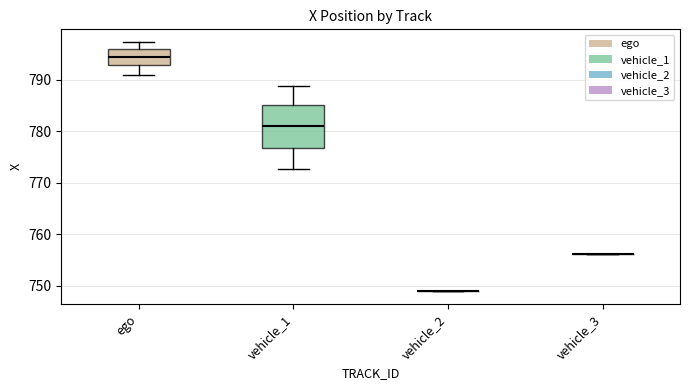

Reading left to right, read every box against the y-axis: the position of its median line, the range the box covers, and the ends of its whiskers. The values are not printed on the chart, so give them approximately, as read against the axis.

ego: median 794, box 793 to 796, whiskers 791 to 797
vehicle_1: median 781, box 777 to 785, whiskers 773 to 789
vehicle_2: box collapsed to a line at 749, whiskers 749 to 749
vehicle_3: box collapsed to a line at 756, whiskers 756 to 756